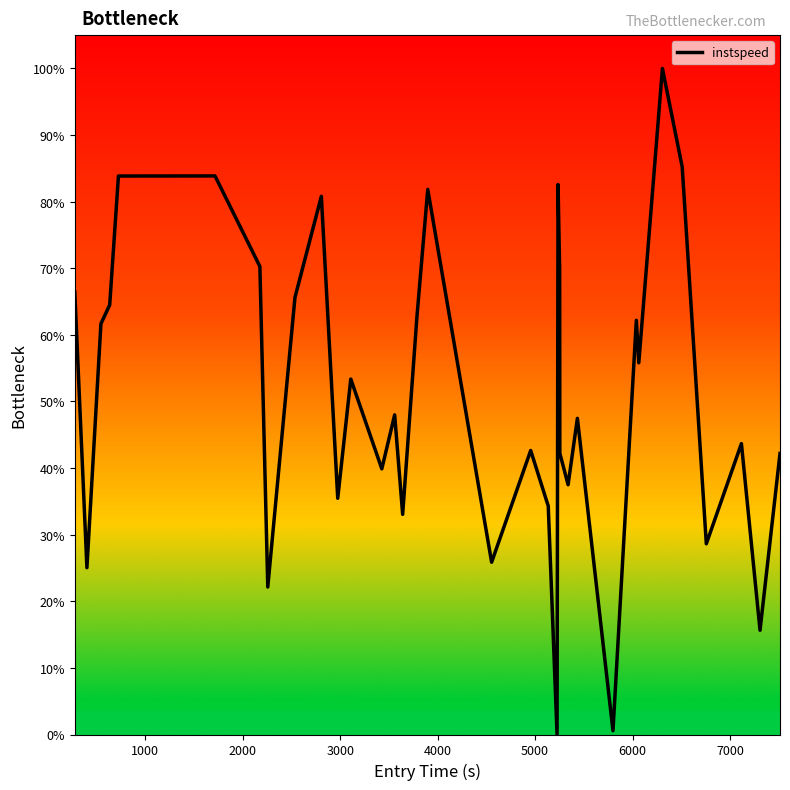

What is the greatest value displayed?

100.0